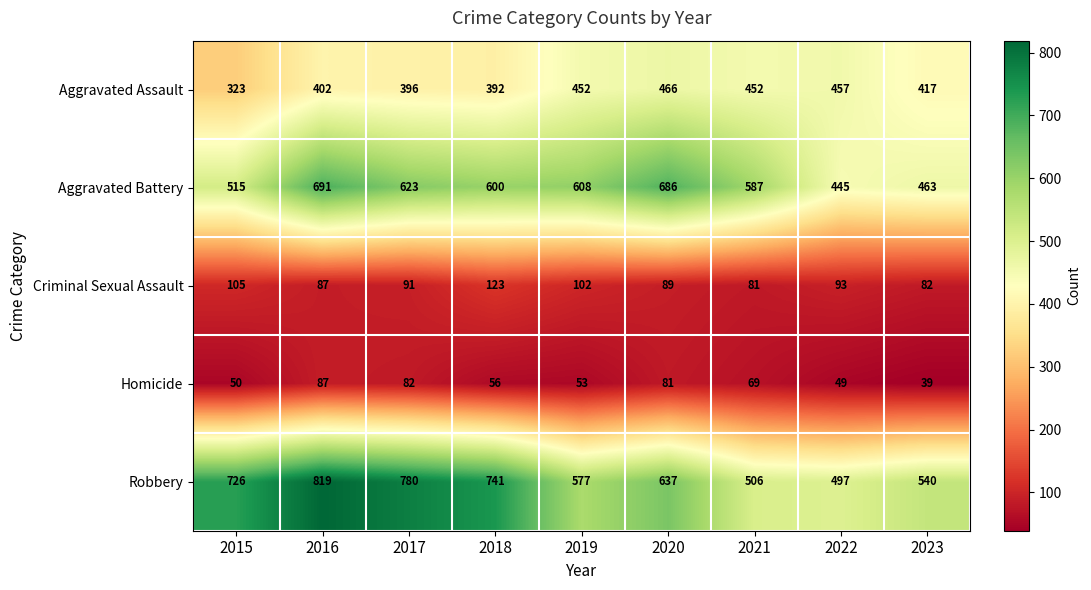

What is the difference between the maximum and minimum values in the Criminal Sexual Assault series?

42